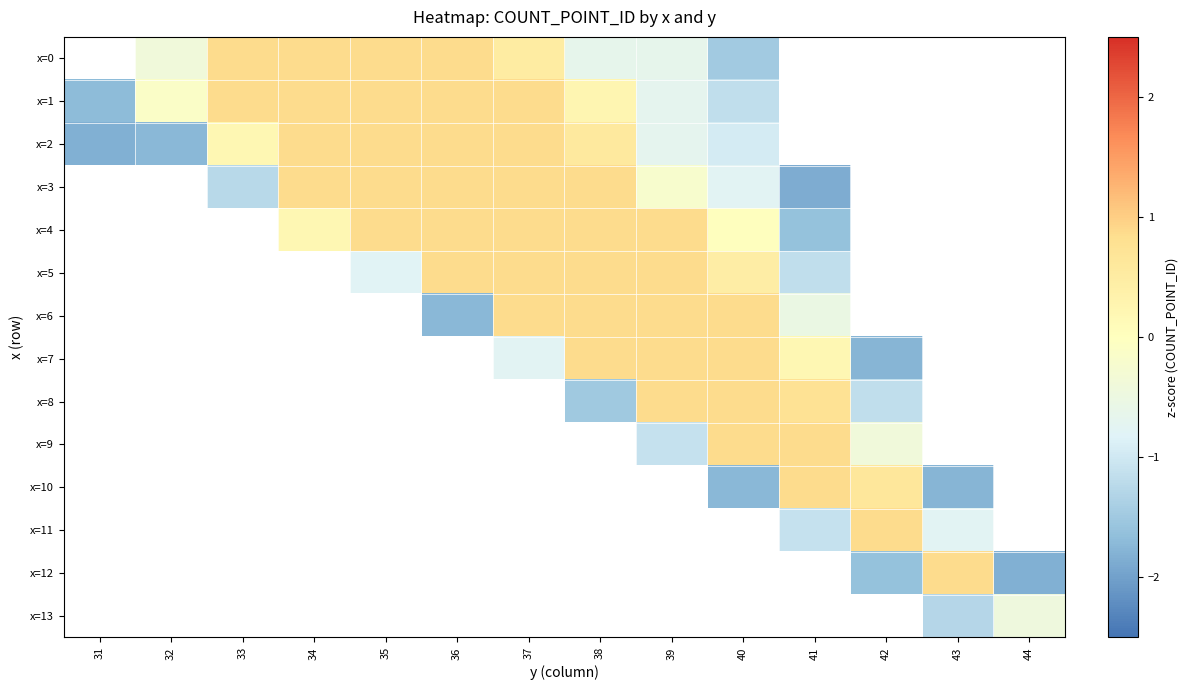

Which category has the highest value across all series?

33